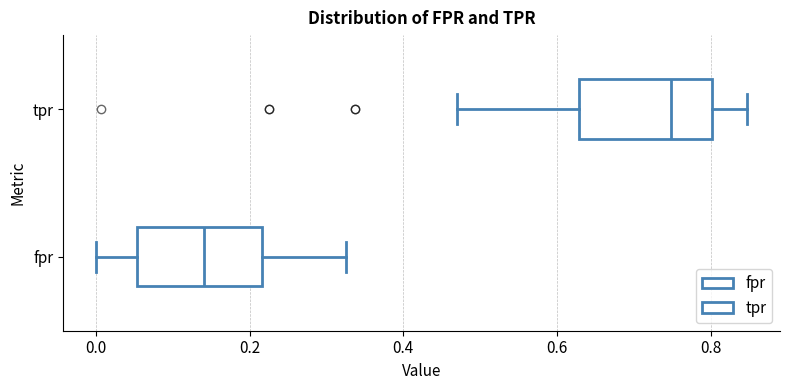

Reading bottom to top, read every box against the x-axis: the position of its median line, the range the box covers, and the ends of its whiskers. The values are not printed on the chart, so give them approximately, as read against the axis.

fpr: median 0.14, box 0.06 to 0.22, whiskers 0.00 to 0.32
tpr: median 0.74, box 0.62 to 0.80, whiskers 0.48 to 0.84